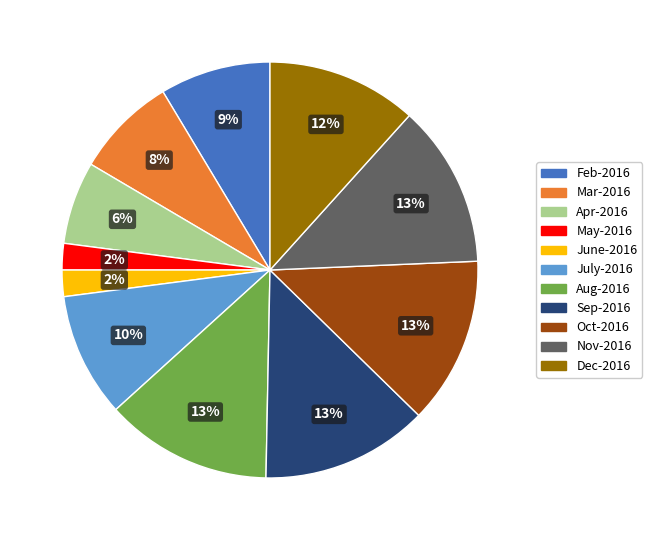

To the nearest percent, what percentage of the pie is Aug-2016?

13%